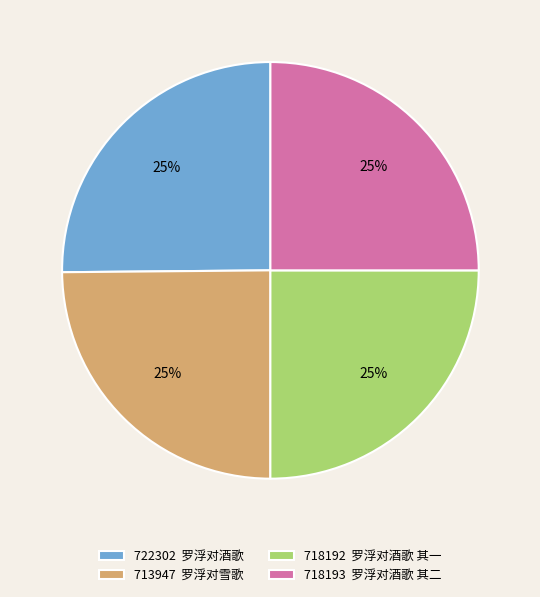

What is the ratio of the value at 722302 罗浮对酒歌 to the value at 718193 罗浮对酒歌 其二?

1.0